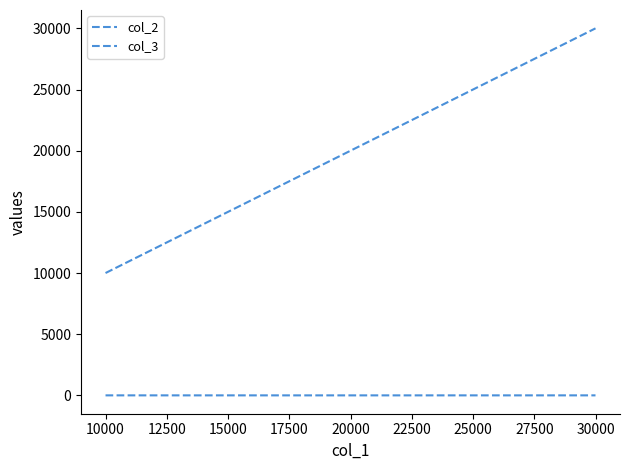

How many values in the col_3 series are below 20000?

1